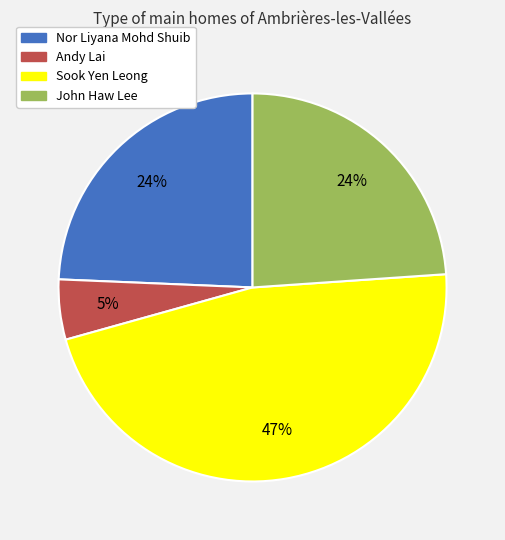

Which category has the smallest portion of the pie?

Andy Lai